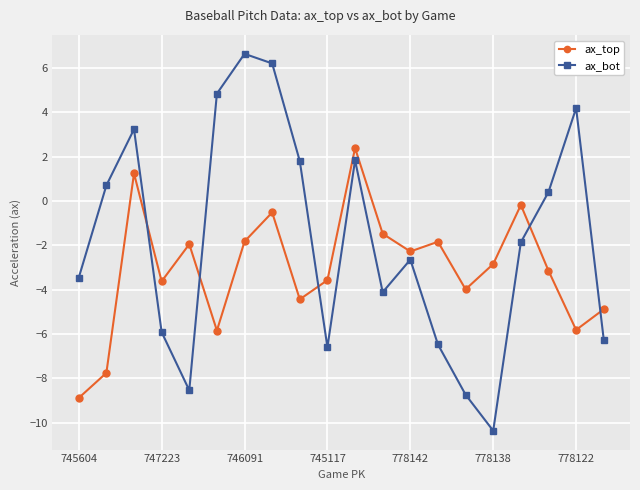

What is the value of the ax_top point at the 12th from the left?

-1.5